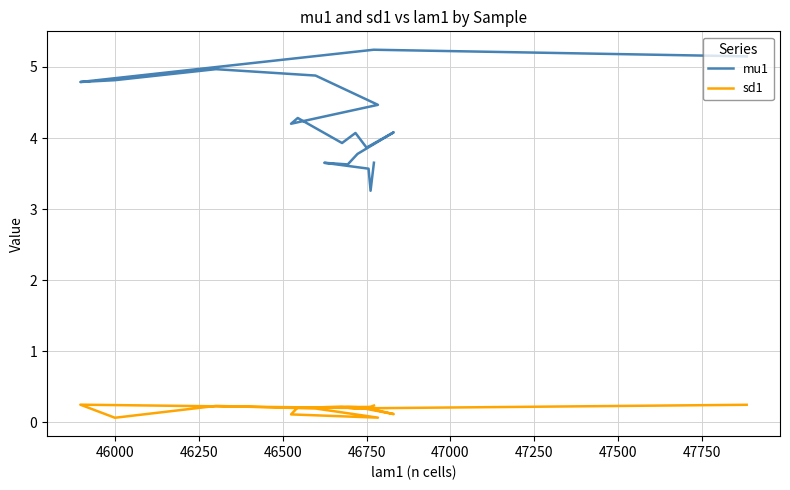

Does the chart display data point markers on the line(s)?

No